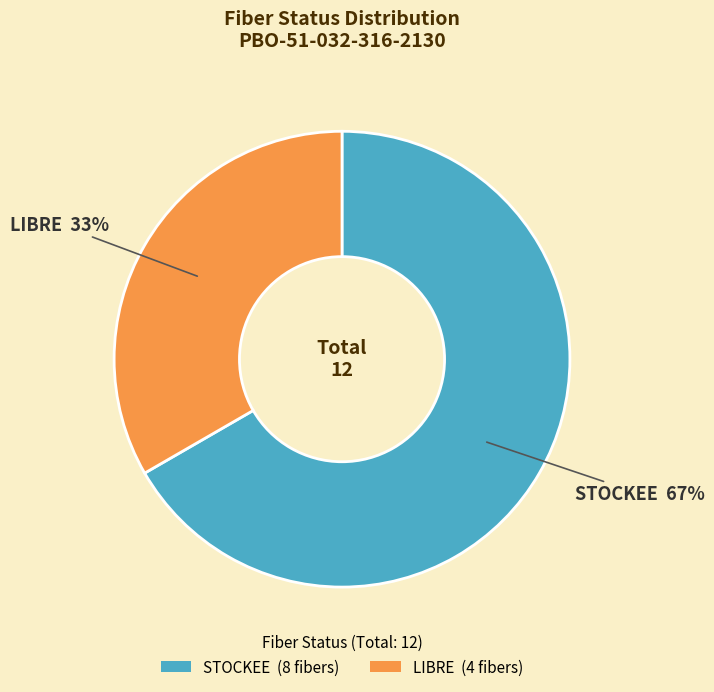

What is the ratio of the value at LIBRE (4 fibers) to the value at STOCKEE (8 fibers)?

0.5